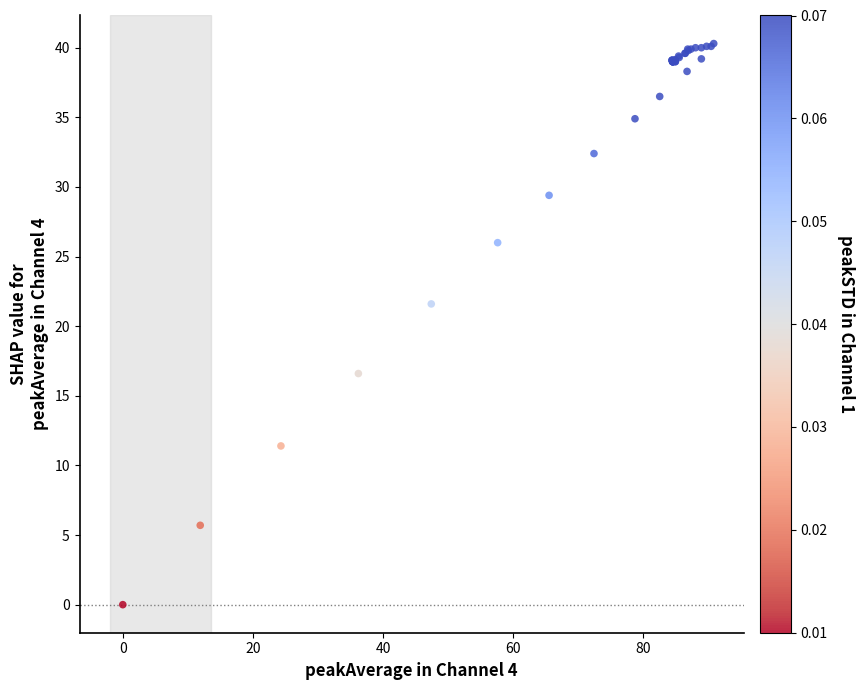

What Y value in the scatter plot is closest to 20?

21.6